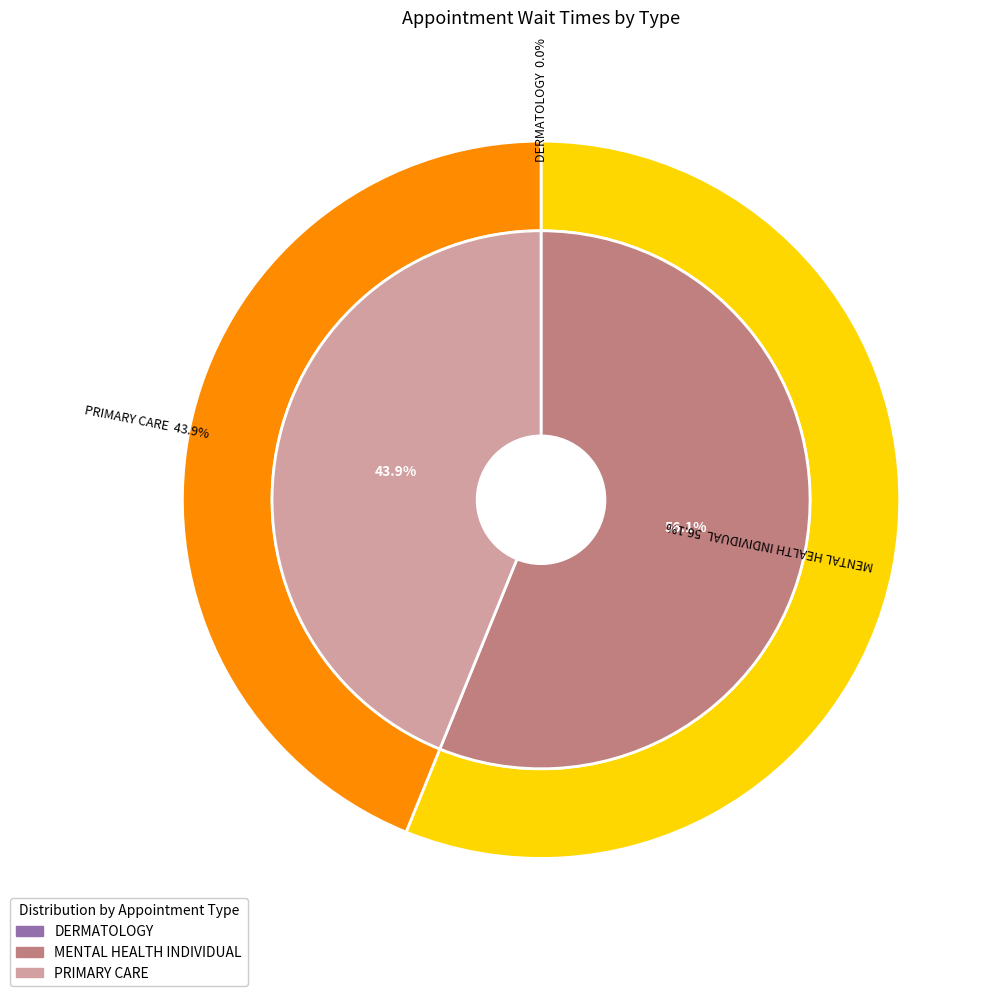

To the nearest percent, what is the combined percentage of PRIMARY CARE and MENTAL HEALTH INDIVIDUAL?

100%